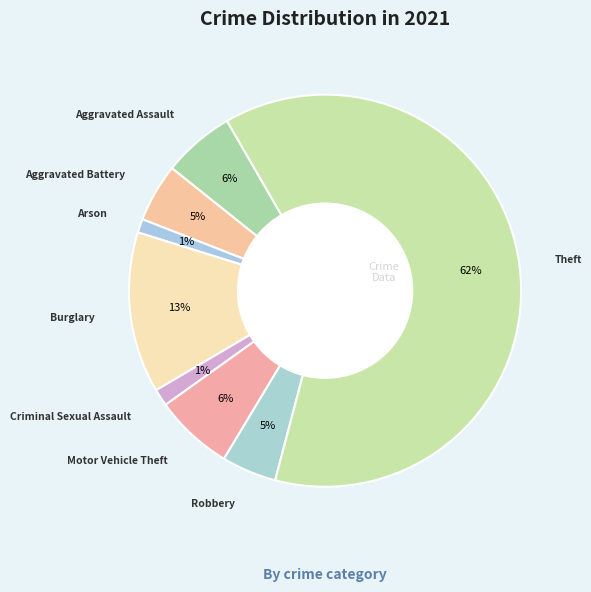

How many slices are in this pie chart?

8